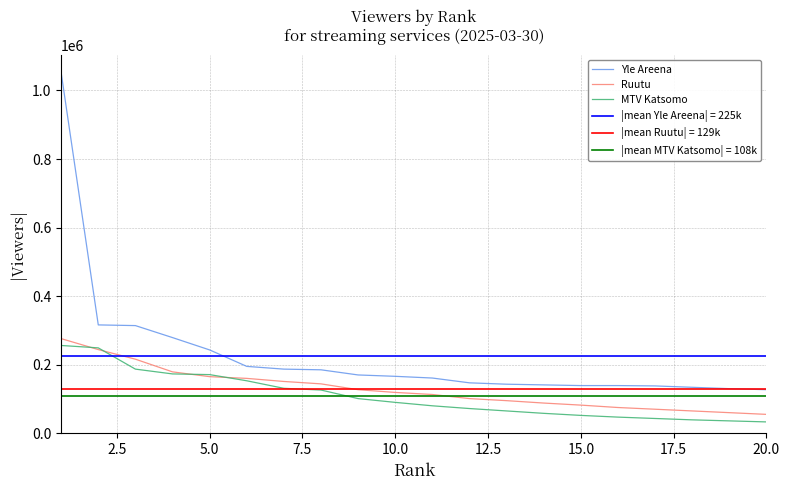

True or false: Ruutu and Yle Areena cross at least once.

False